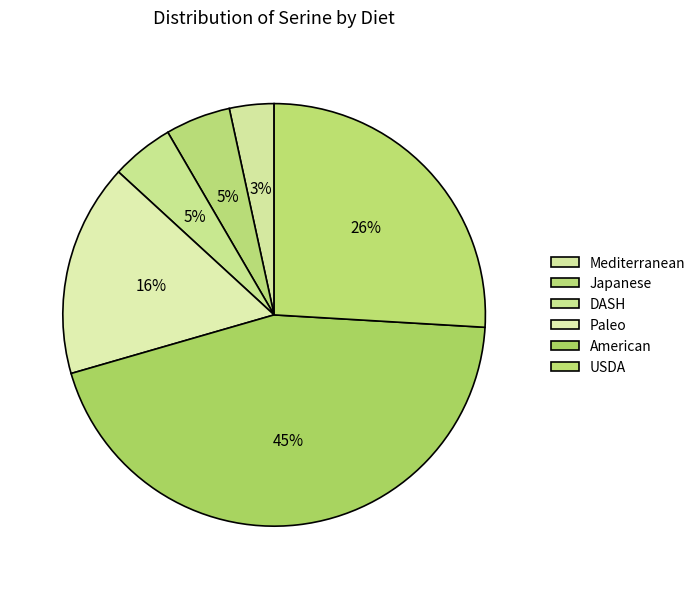

Count the number of slices in the pie.

6